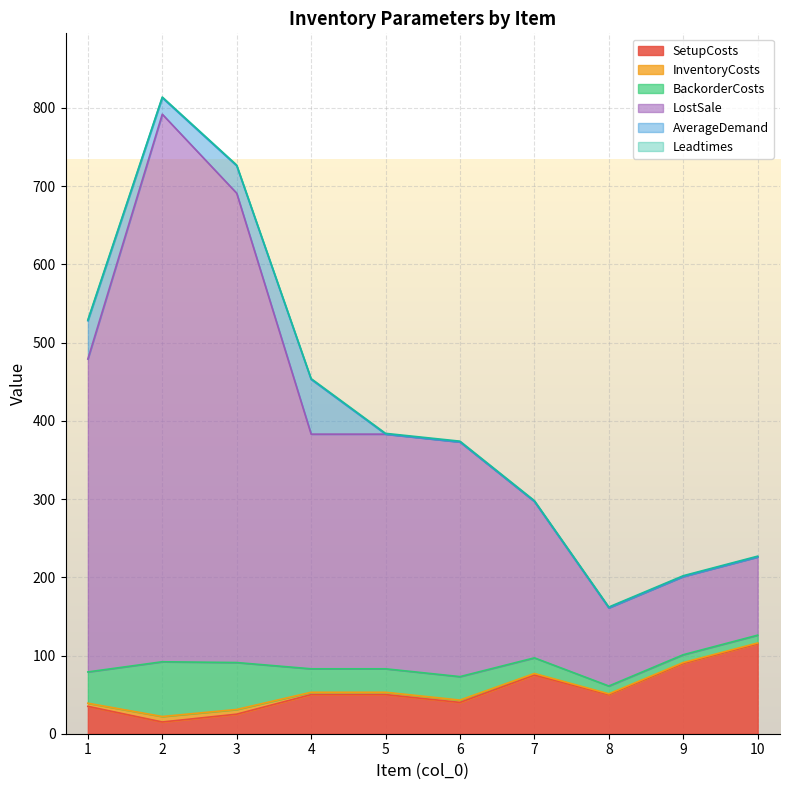

Rank the categories by BackorderCosts value from lowest to highest.

8, 9, 10, 7, 6, 5, 4, 1, 3, 2